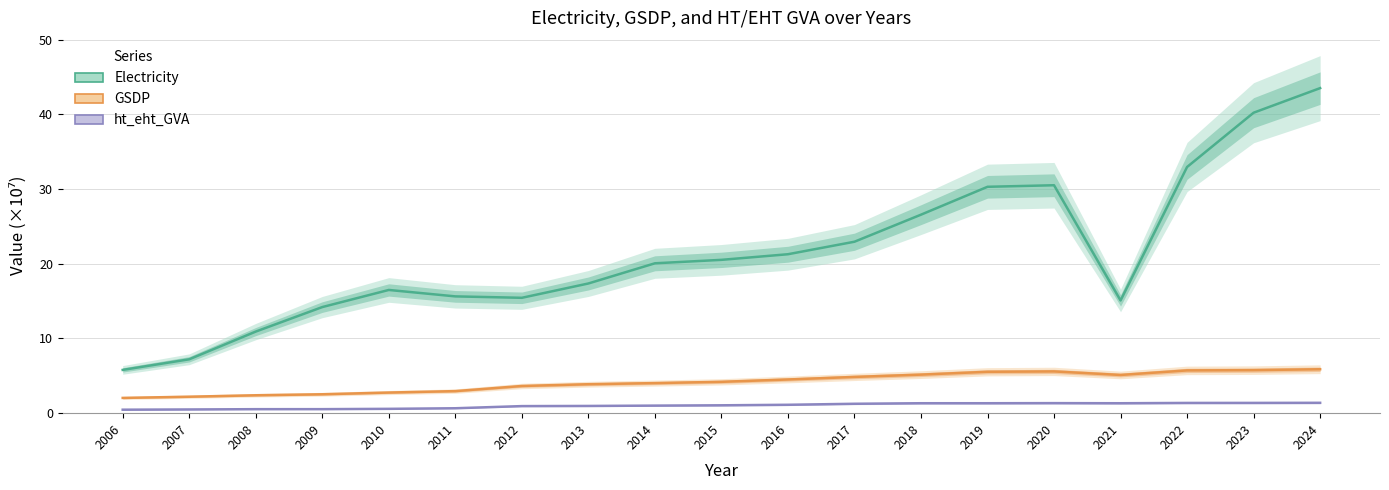

Is it true that GSDP equals 3.0 at 2011?

True